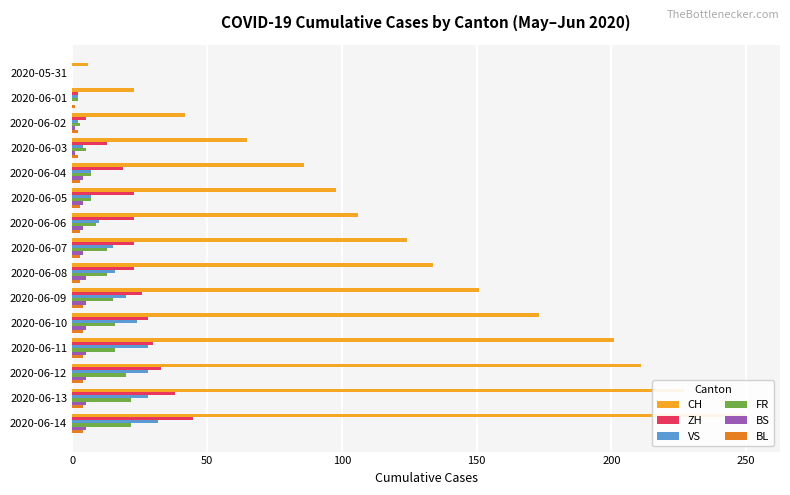

Rank the series at 2020-06-06 from highest to lowest value.

CH, ZH, VS, FR, BS, BL